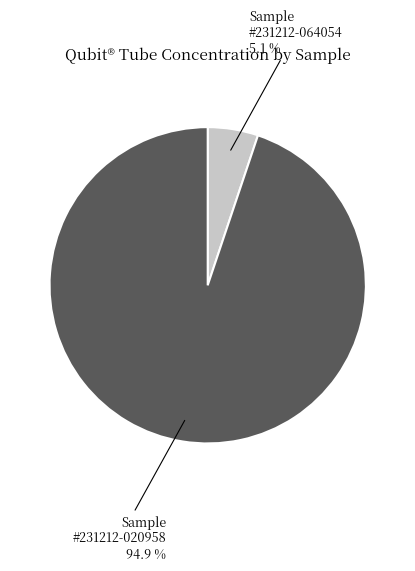

To the nearest percent, what is the difference between the largest and smallest slice percentages?

90%